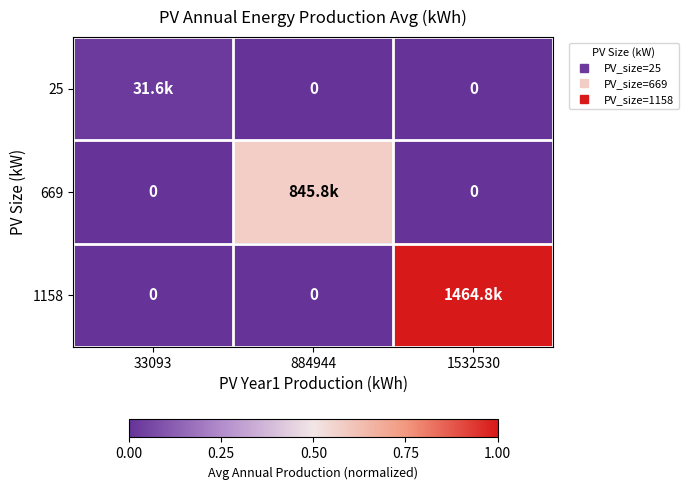

At which label is 1158 closest to 0?

33093